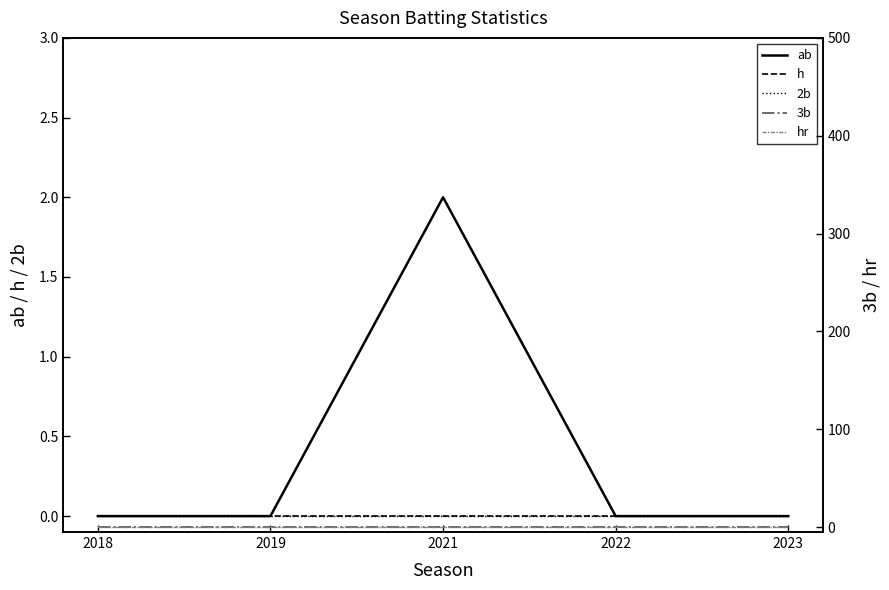

True or false: 2b and hr intersect in this chart.

False